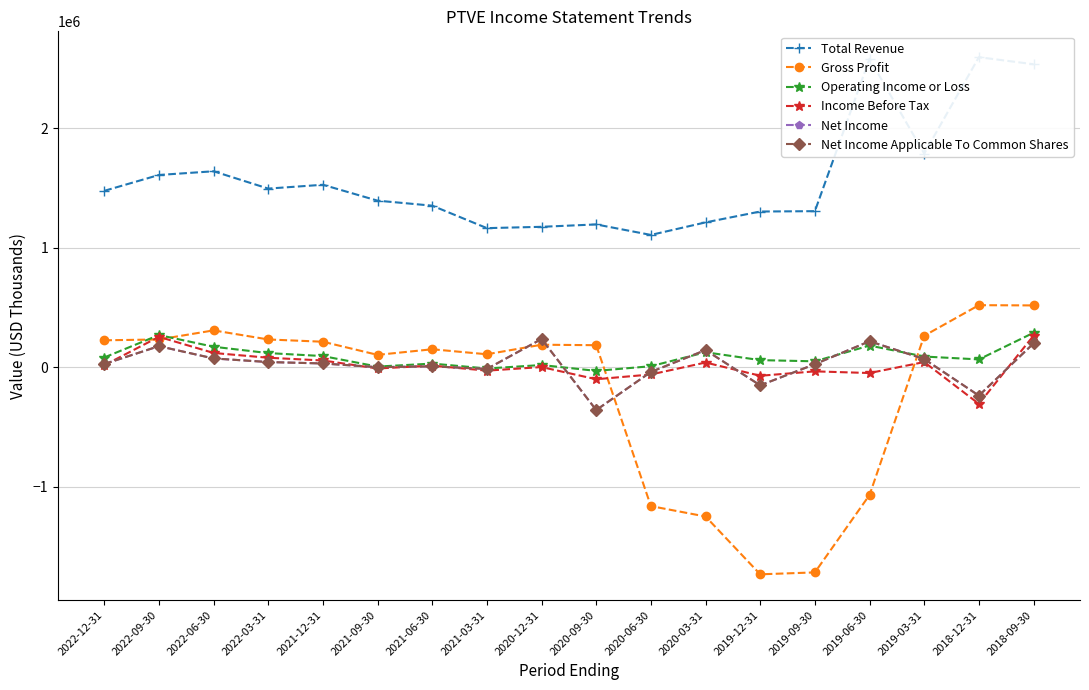

Which category has the lowest value in the Operating Income or Loss series?

2020-09-30